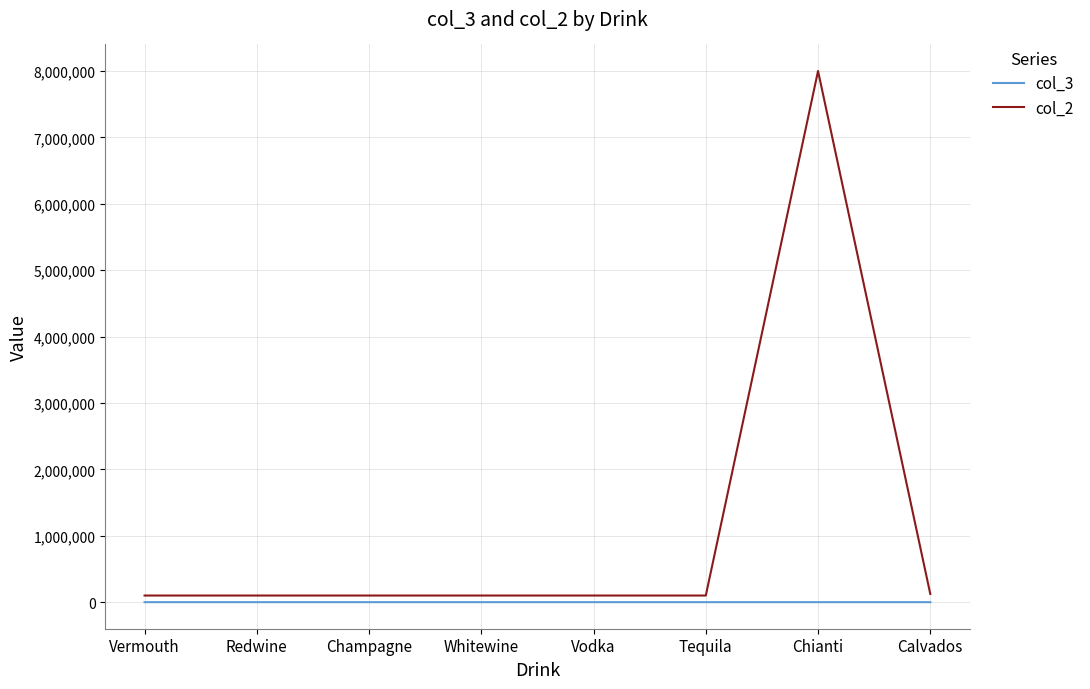

True or false: col_2 and col_3 intersect in this chart.

False